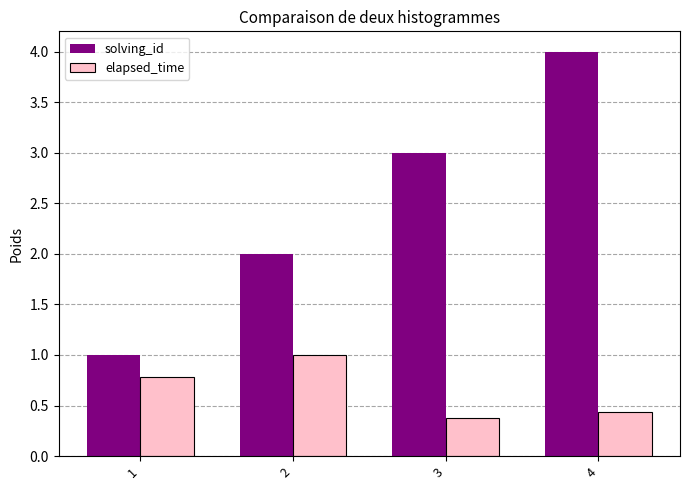

What is the difference between the elapsed_time values at 1 and 4?

0.3